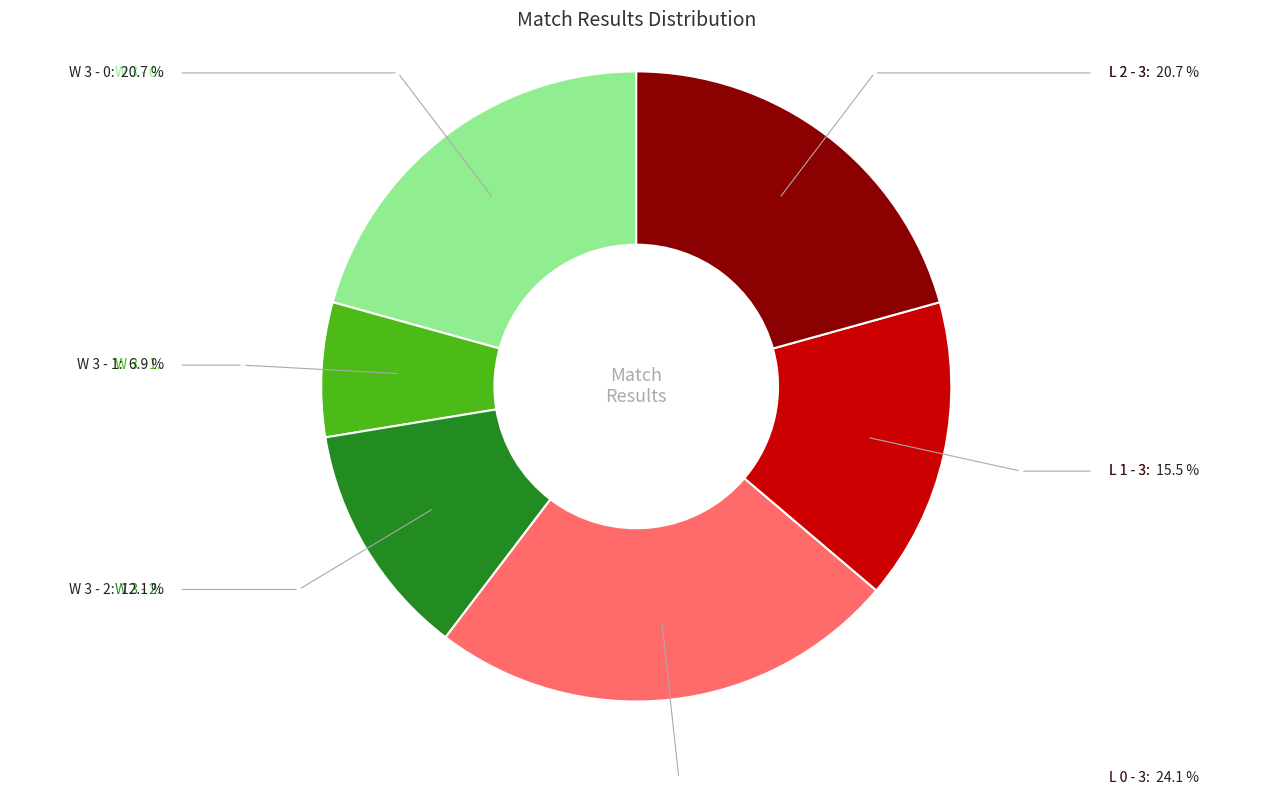

Combined, do W 3 - 1 and W 3 - 2 account for over 50%?

No